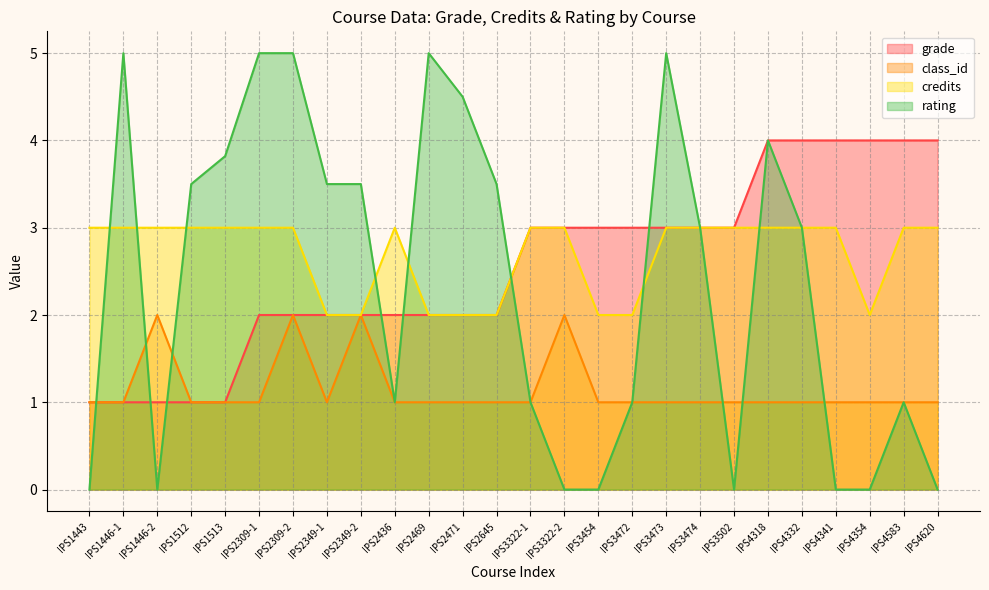

Rank the categories by rating value from highest to lowest.

IPS1446-1, IPS2309-1, IPS2309-2, IPS2469, IPS3473, IPS2471, IPS4318, IPS1513, IPS1512, IPS2349-1, IPS2349-2, IPS2645, IPS3474, IPS4332, IPS2436, IPS3322-1, IPS3472, IPS4583, IPS1443, IPS1446-2, IPS3322-2, IPS3454, IPS3502, IPS4341, IPS4354, IPS4620